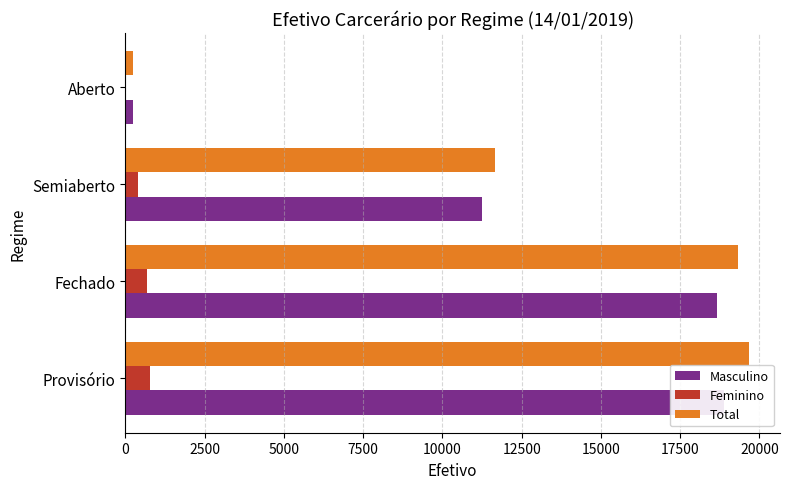

How many bars are there in each group?

3